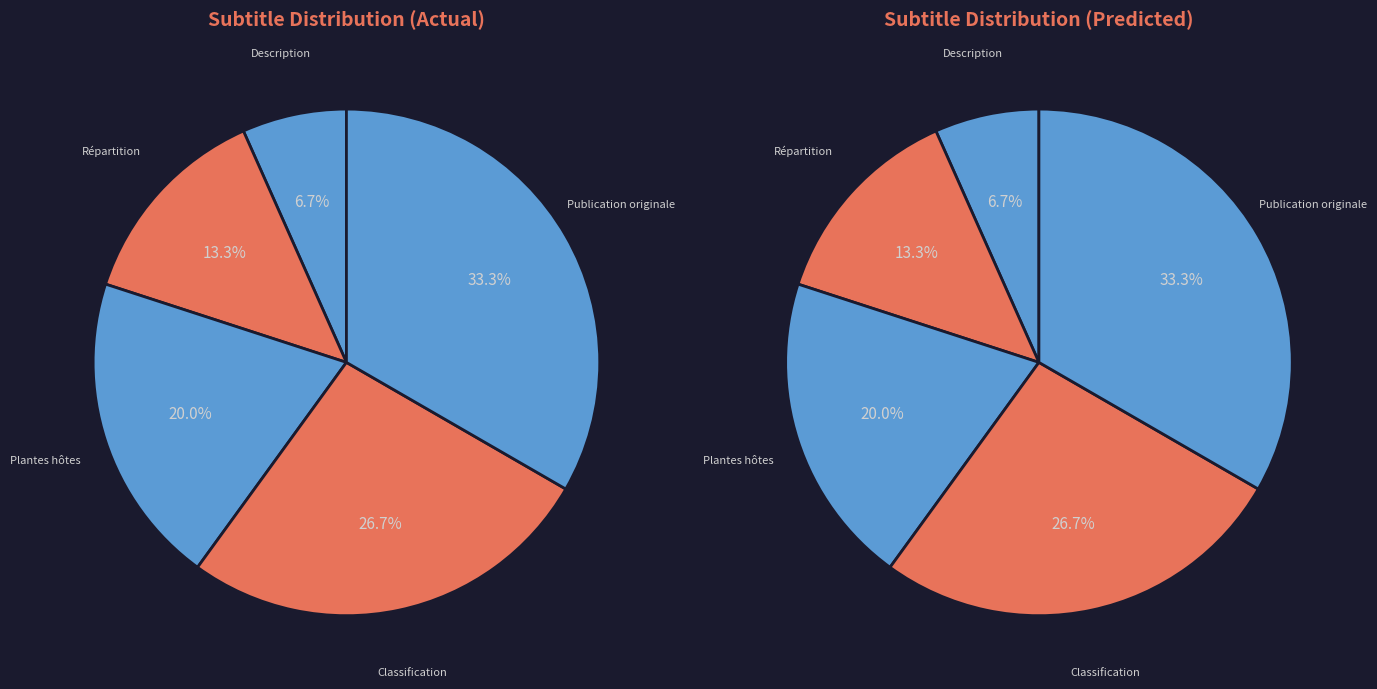

Rank the categories by value from highest to lowest.

Publication originale, Classification, Plantes hôtes, Répartition, Description